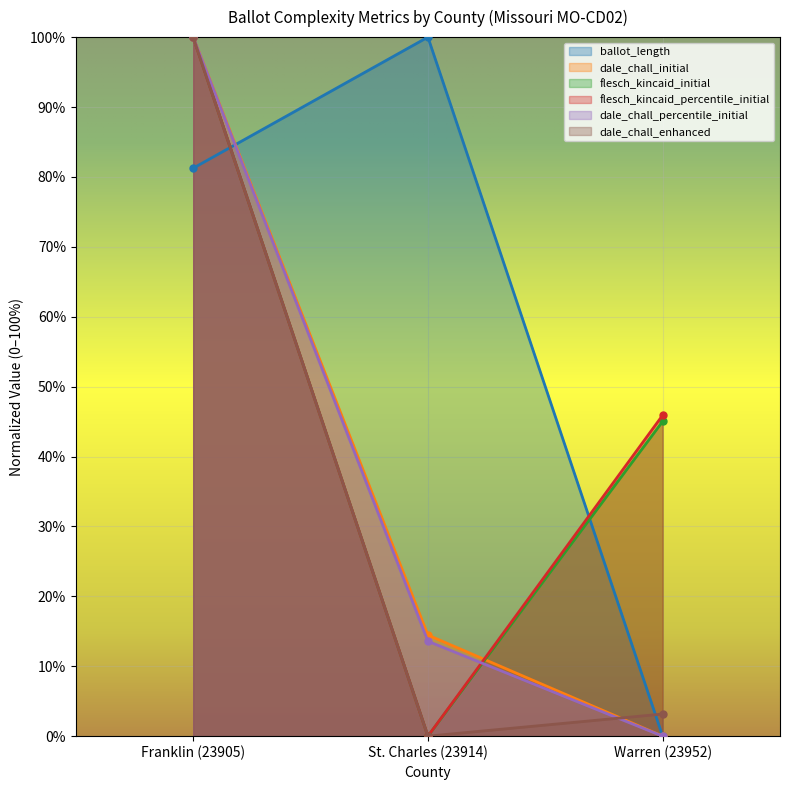

True or false: ballot_length has a value of 1.0 at St. Charles (23914).

True